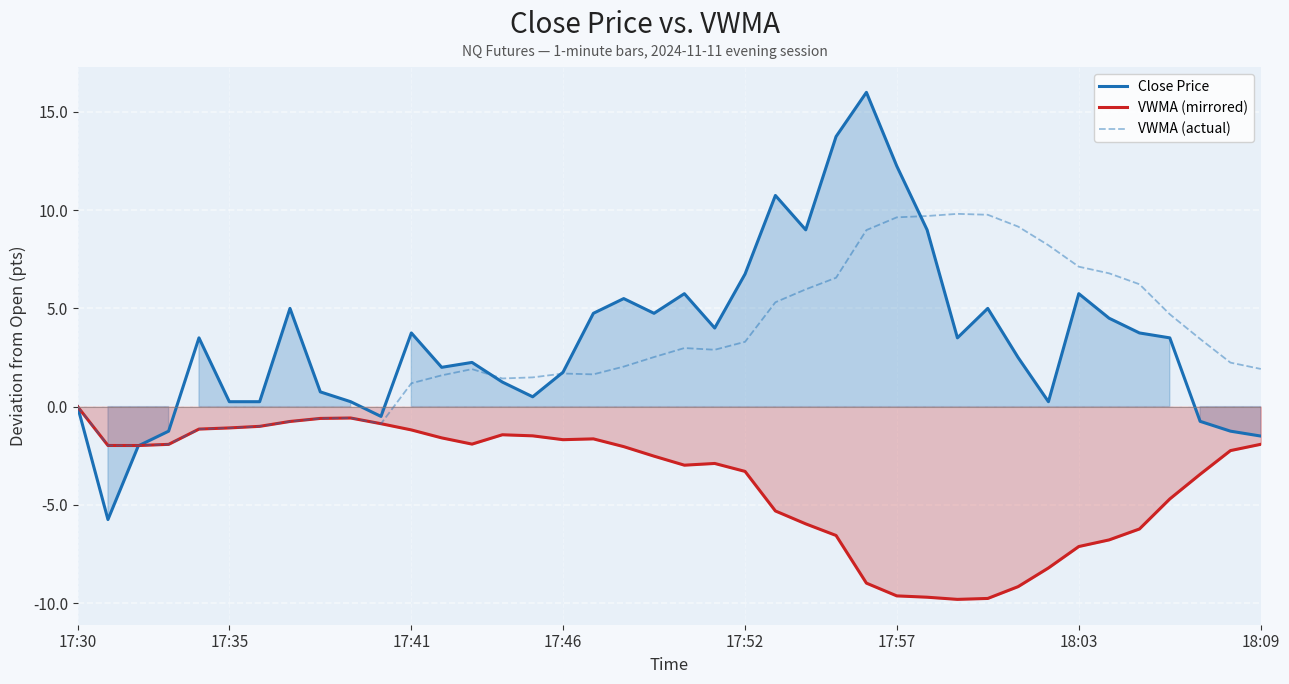

List the series in order of their peak value, lowest first.

VWMA (mirrored), VWMA (actual), Close Price